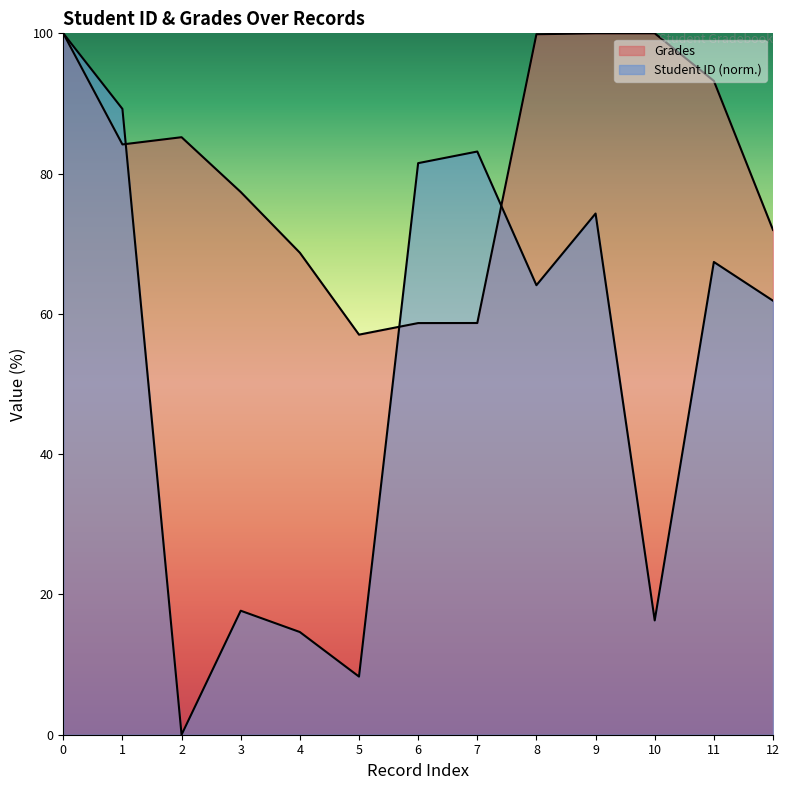

At how many categories does at least one series exceed 45?

13